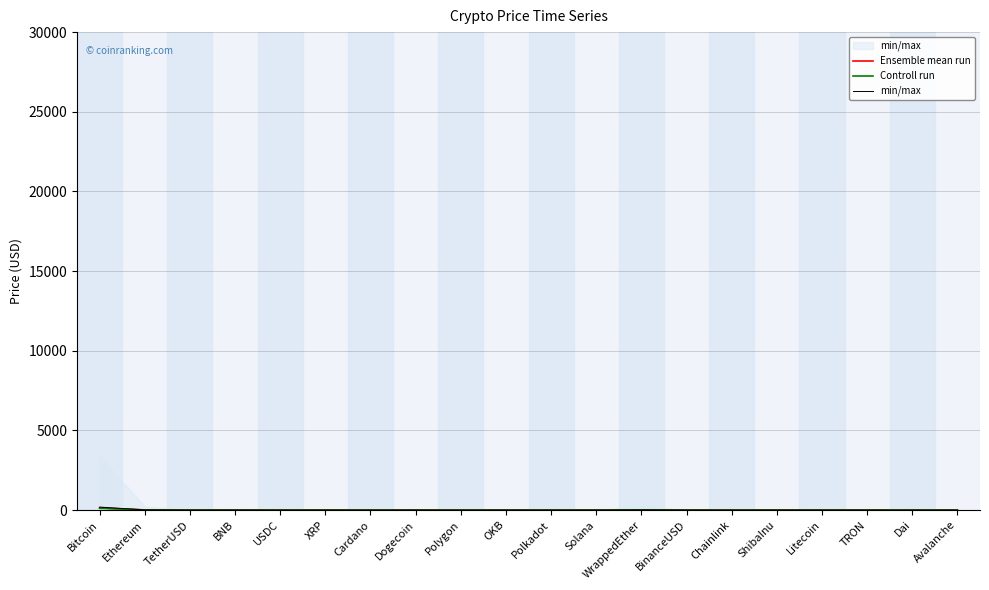

What is the label of the 4th point from the right?

Litecoin